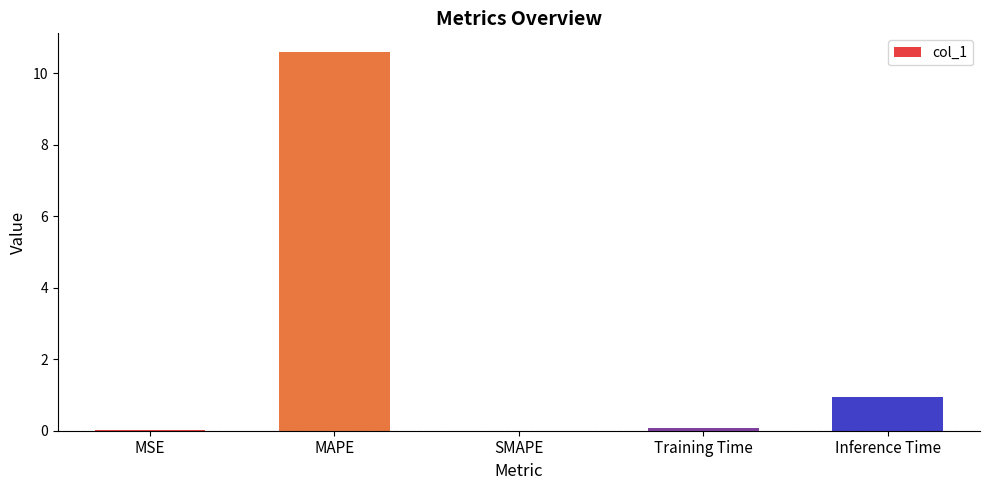

Where is the data nearest to the value 5?

Inference Time